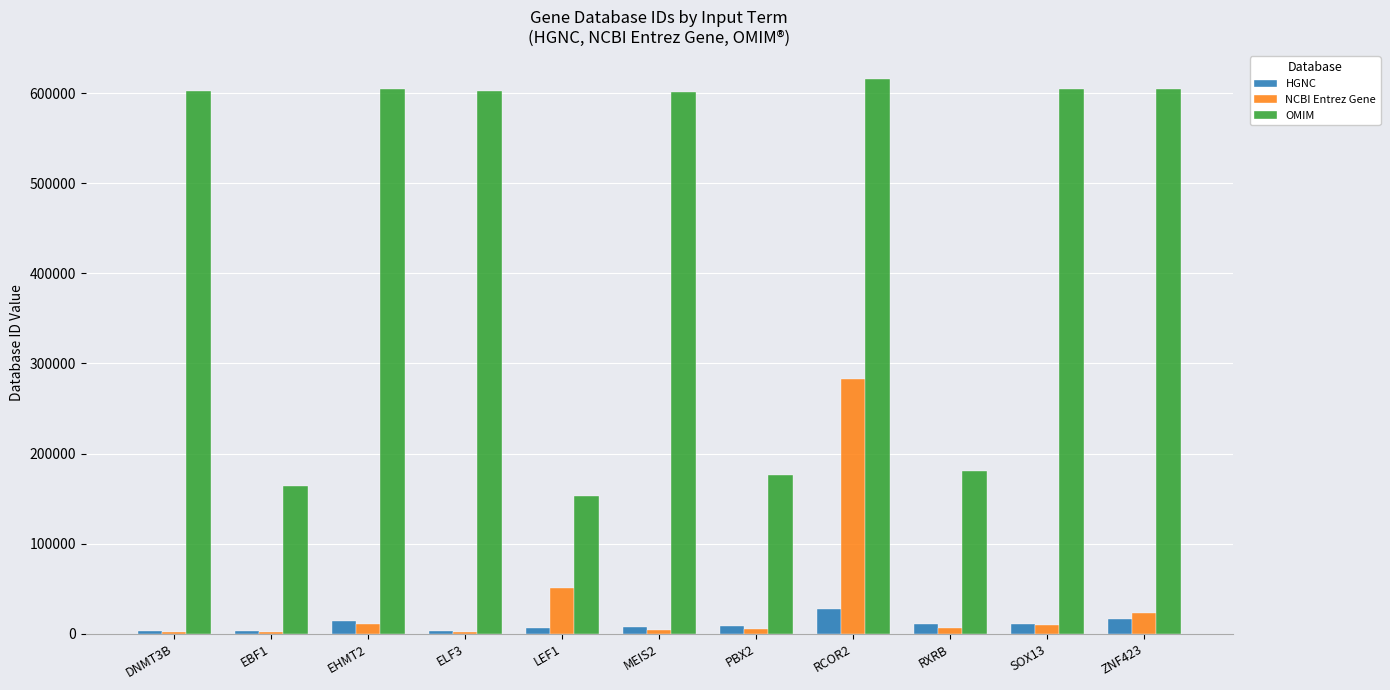

Which series changed the most between ELF3 and ZNF423?

NCBI Entrez Gene